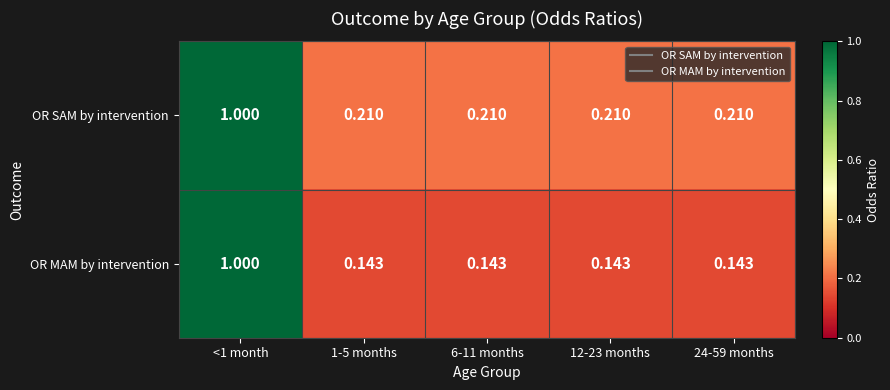

Is the value of OR MAM by intervention at 24-59 months greater than the value of OR SAM by intervention at 6-11 months?

No